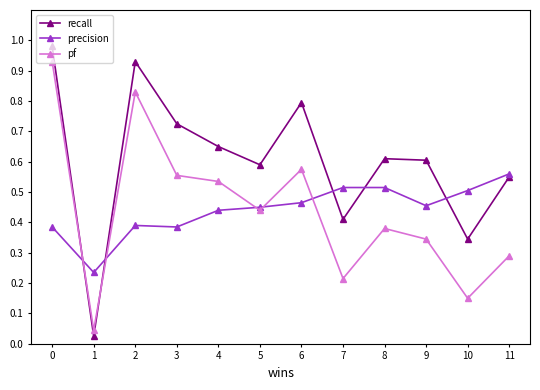

How many interior local valleys does the pf series have?

4